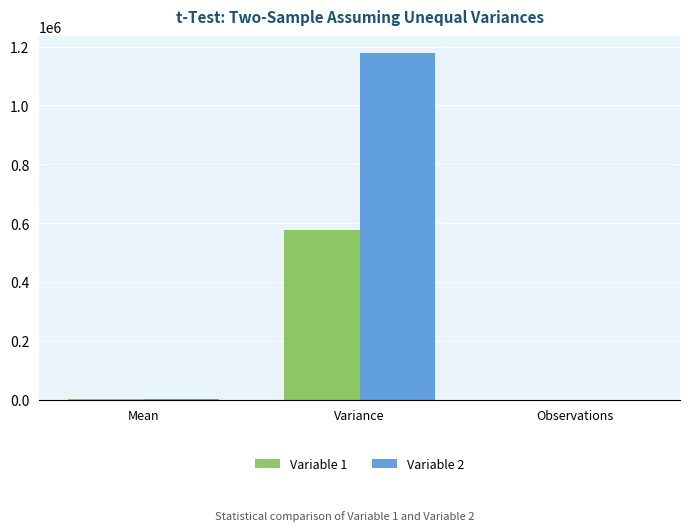

Is it true that Variable 2 equals 30.0 at Observations?

True